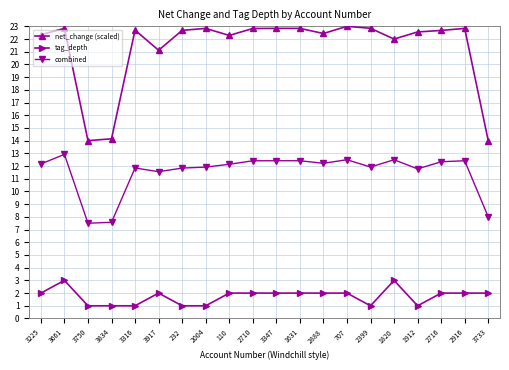

Which series has the widest spread of values?

net_change (scaled)